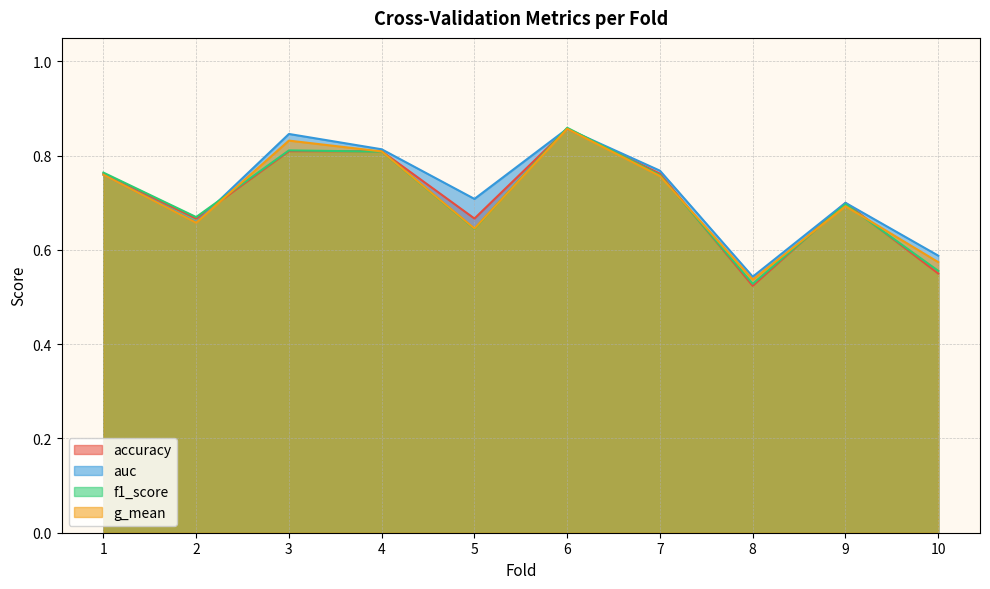

What is the total value across all series at 7?

3.0